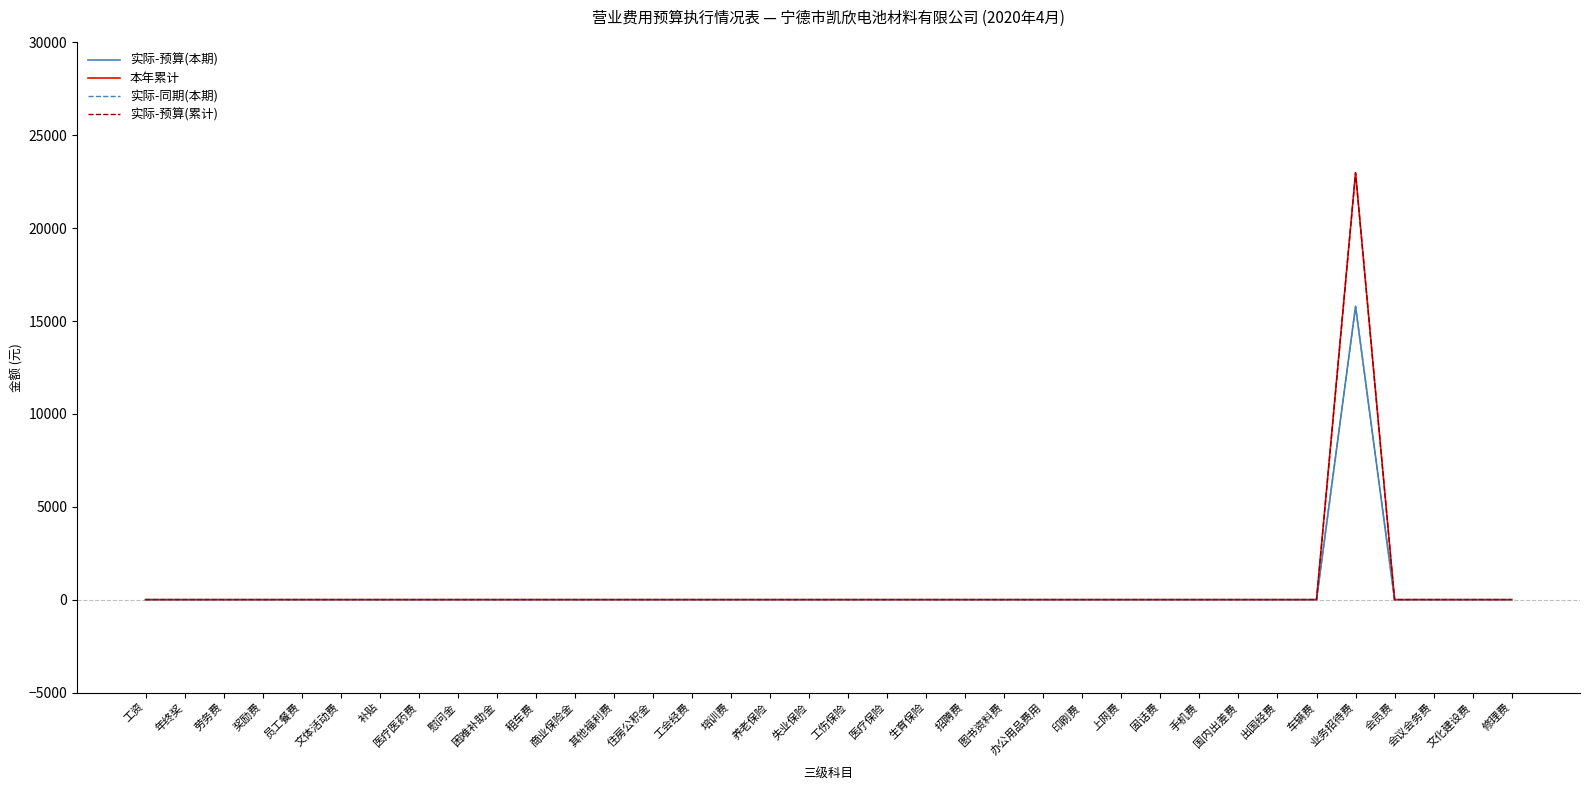

True or false: 实际-预算(累计) and 实际-同期(本期) cross at least once.

False